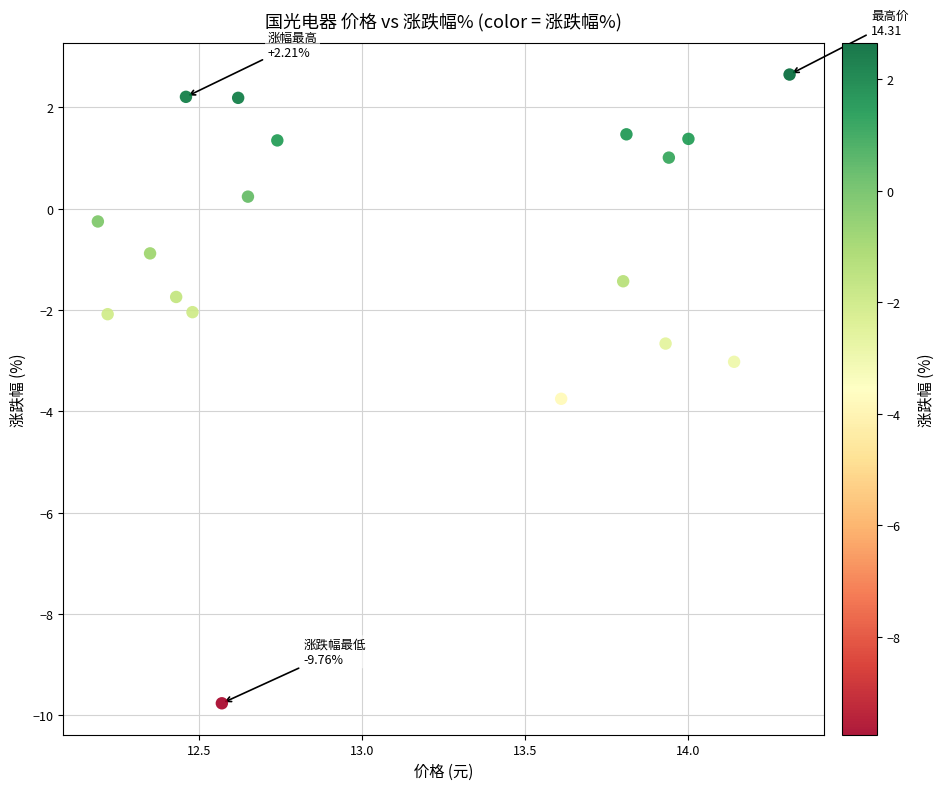

What is the range of X values (max minus min)?

2.1